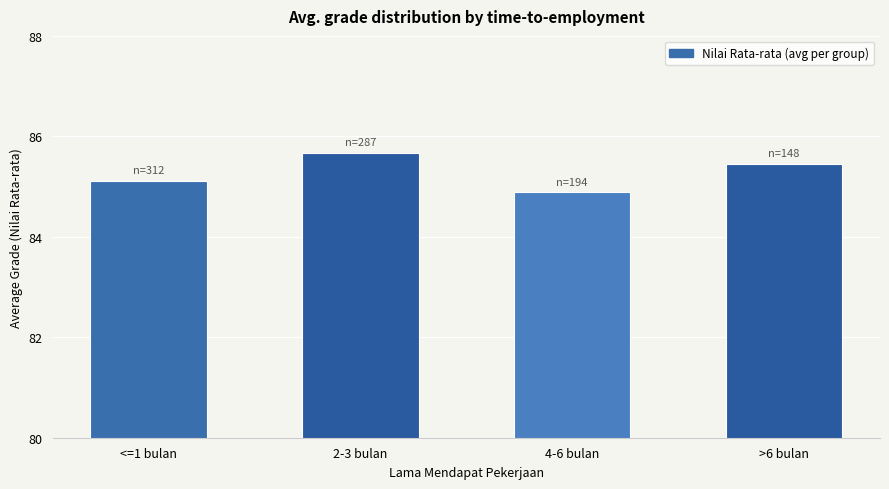

At which label does the data first exceed 85?

<=1 bulan